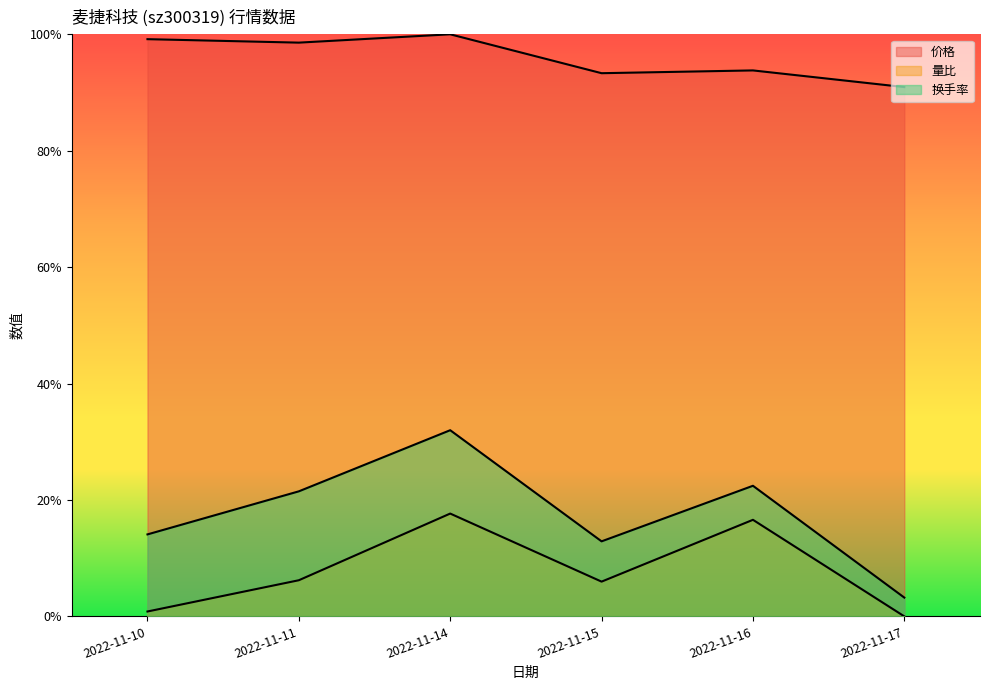

How many interior local valleys does the 价格 series have?

2